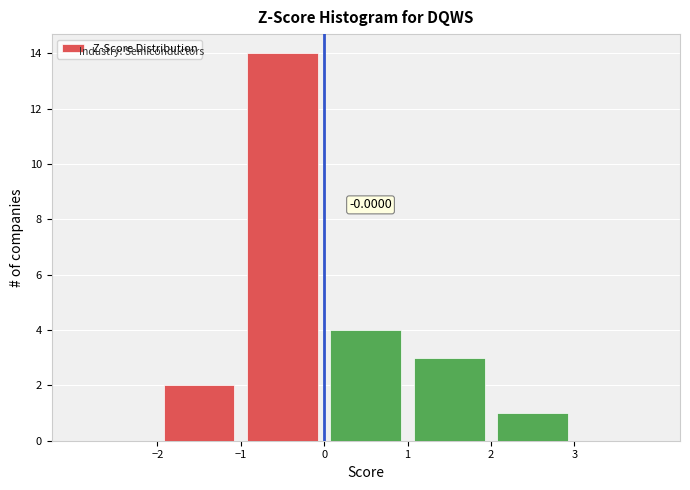

Over which range of the x-axis is the bar tallest?

-1 to 0